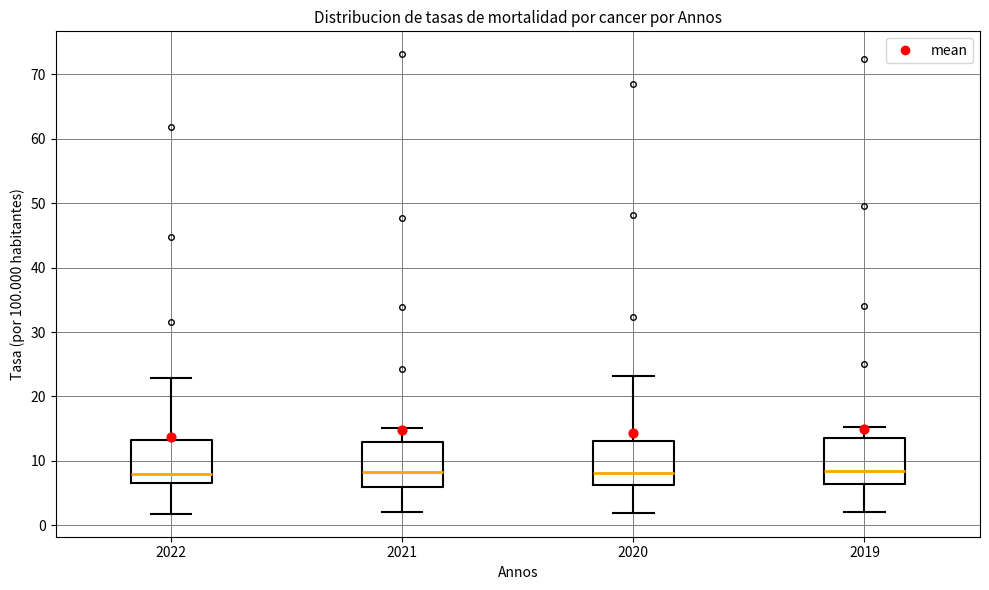

Where does the upper whisker of the box at x = 2021 end on the y-axis? The values are not printed on the chart, so give them approximately, as read against the axis.

15